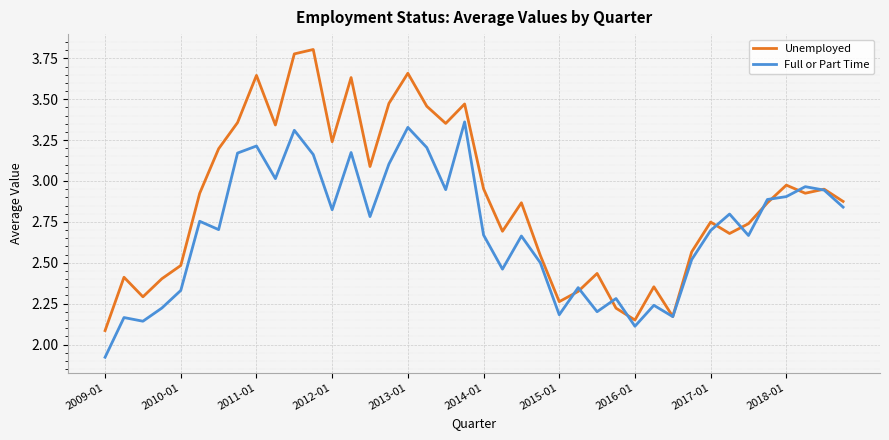

Rank the series by their average value, from lowest to highest.

Full or Part Time, Unemployed